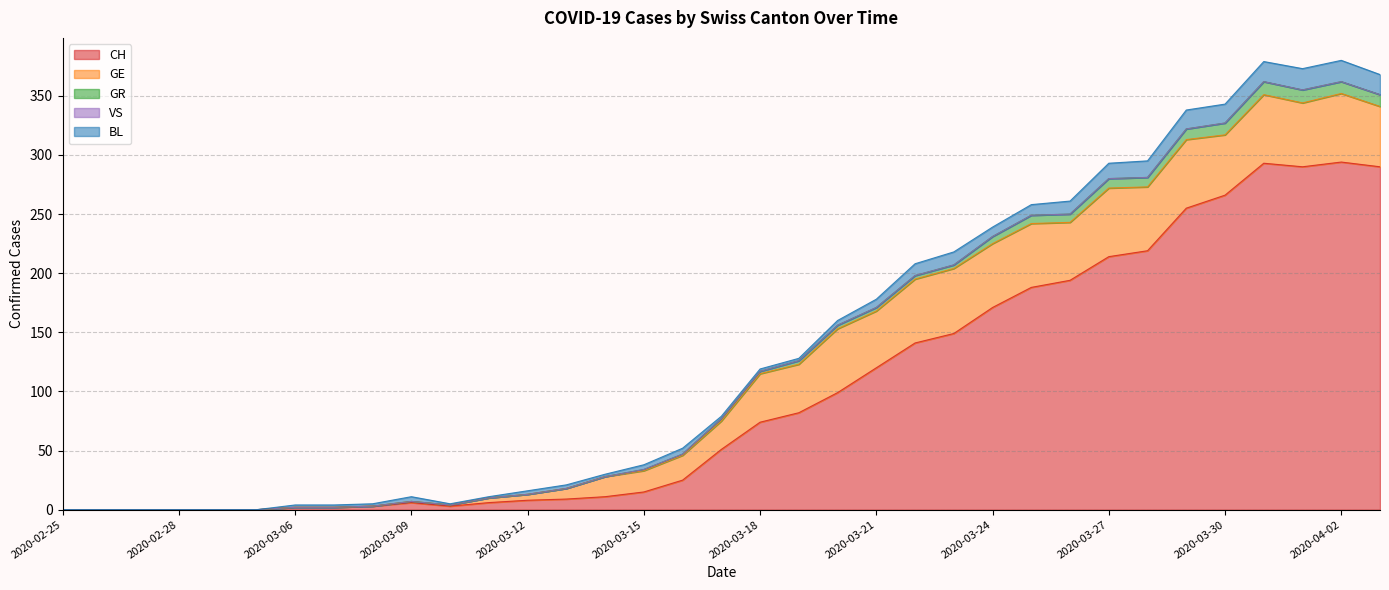

What is the difference between the BL values at 2020-03-15 and 2020-03-13?

1